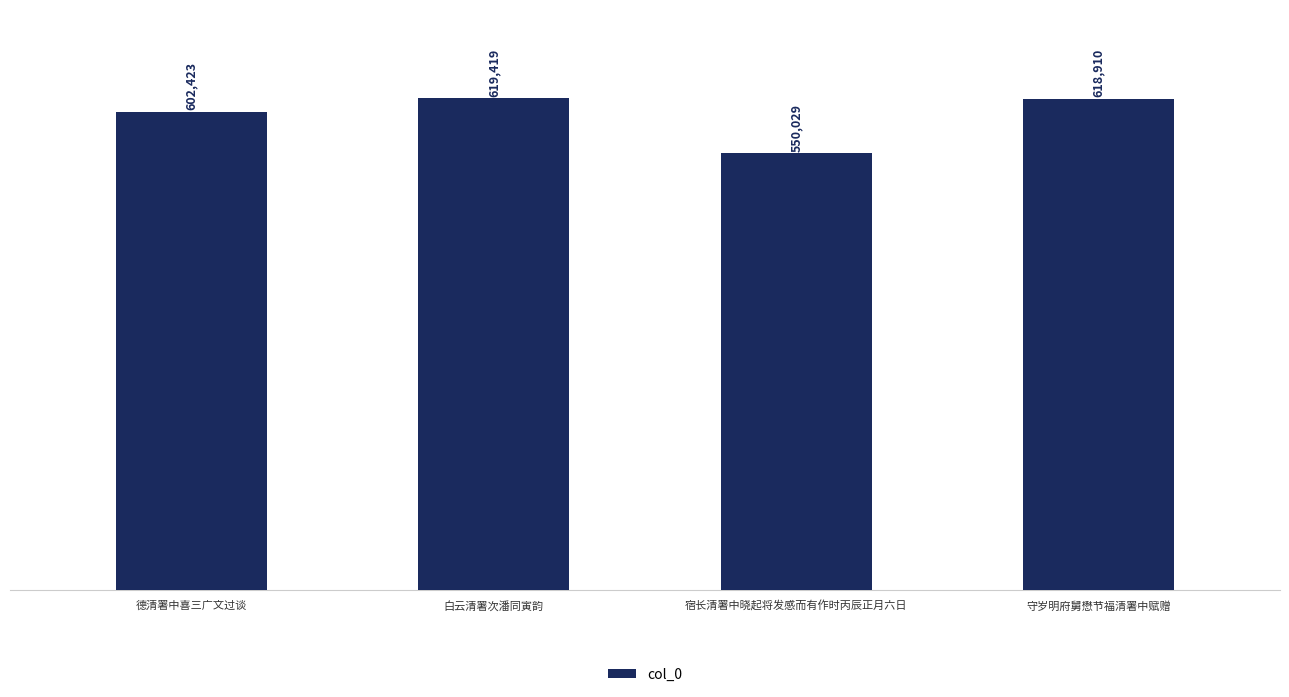

What is the sum of the values at 白云清署次潘同寅韵 and 宿长清署中晓起将发感而有作时丙辰正月六日?

1169448